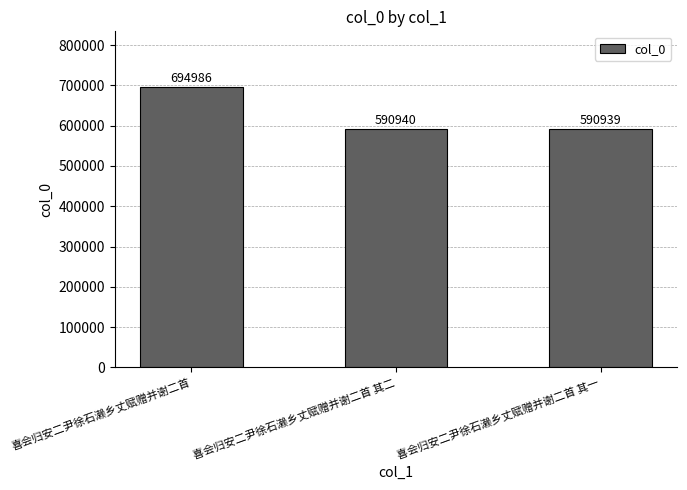

Rank the categories by value from highest to lowest.

喜会归安二尹徐石濑乡丈赋赠并谢二首, 喜会归安二尹徐石濑乡丈赋赠并谢二首 其二, 喜会归安二尹徐石濑乡丈赋赠并谢二首 其一